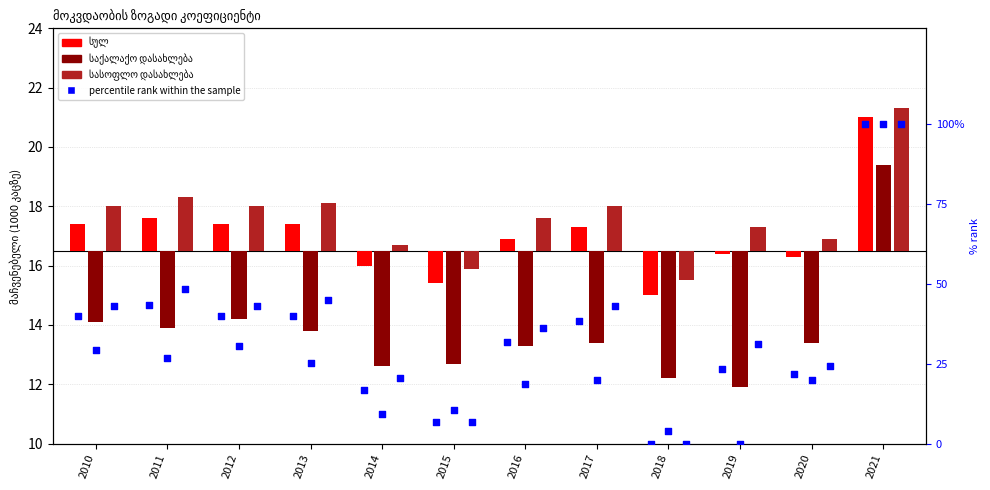

At how many categories does at least one series exceed 36?

7